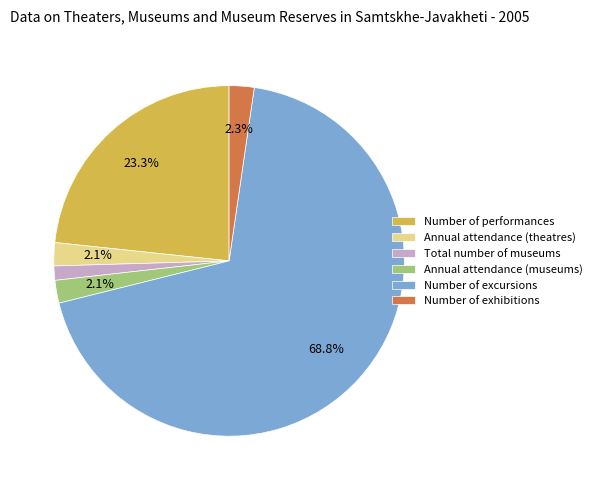

Is it true that Total number of museums is 1% of the pie?

True